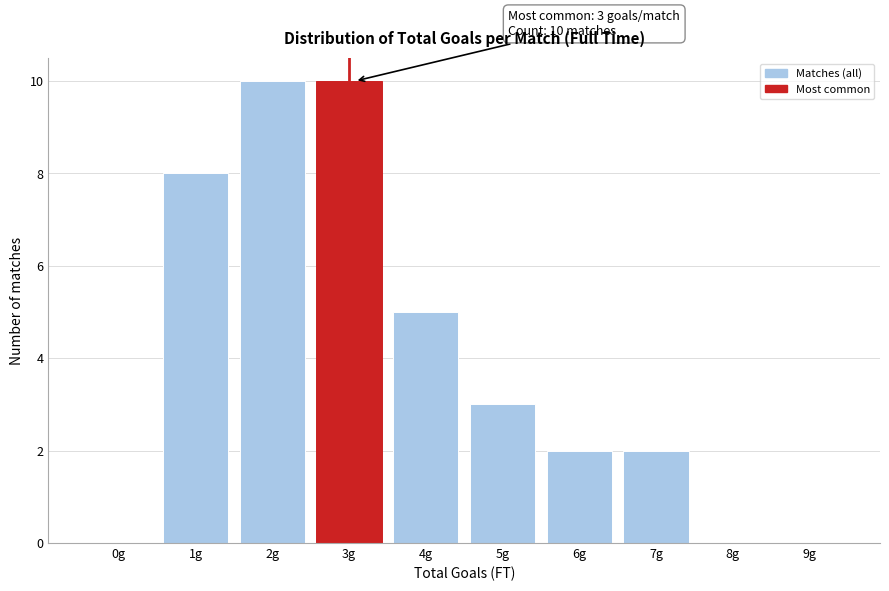

Reading right to left, transcribe all the data shown in this chart.

9g=0	8g=0	7g=2	6g=2	5g=3	4g=5	3g=10	2g=10	1g=8	0g=0